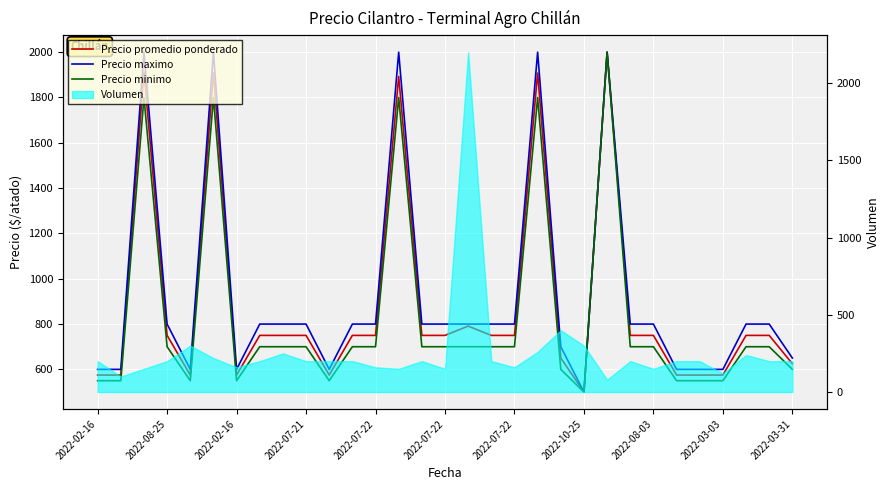

What is the difference between the Precio promedio ponderado values at 2022-03-31 and 2022-08-03?

125